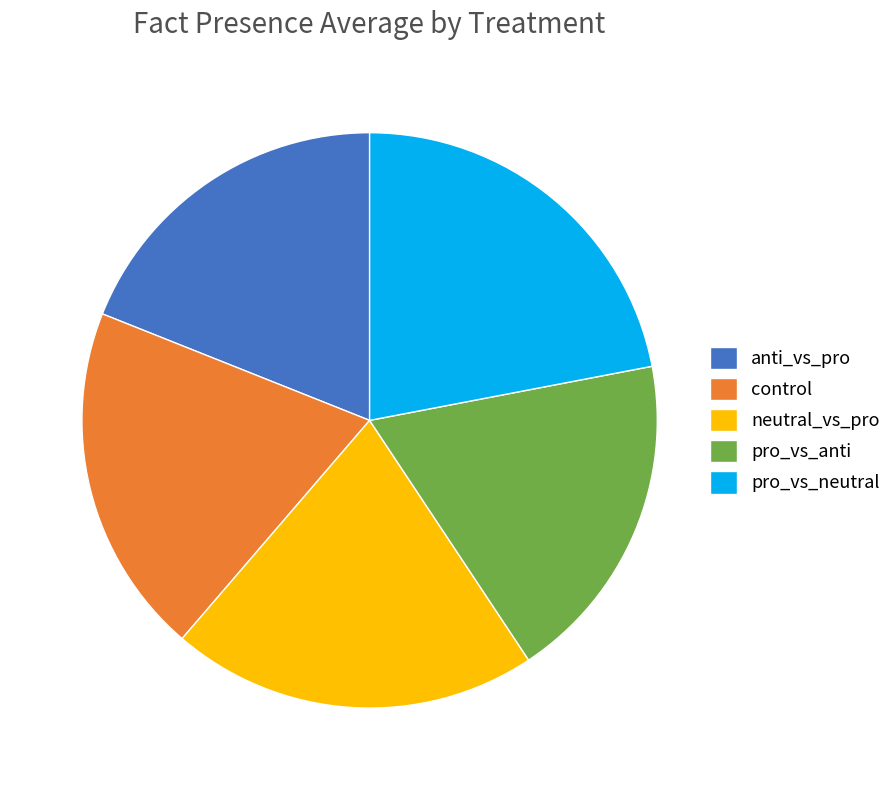

Is it true that neutral_vs_pro is 21% of the pie?

True